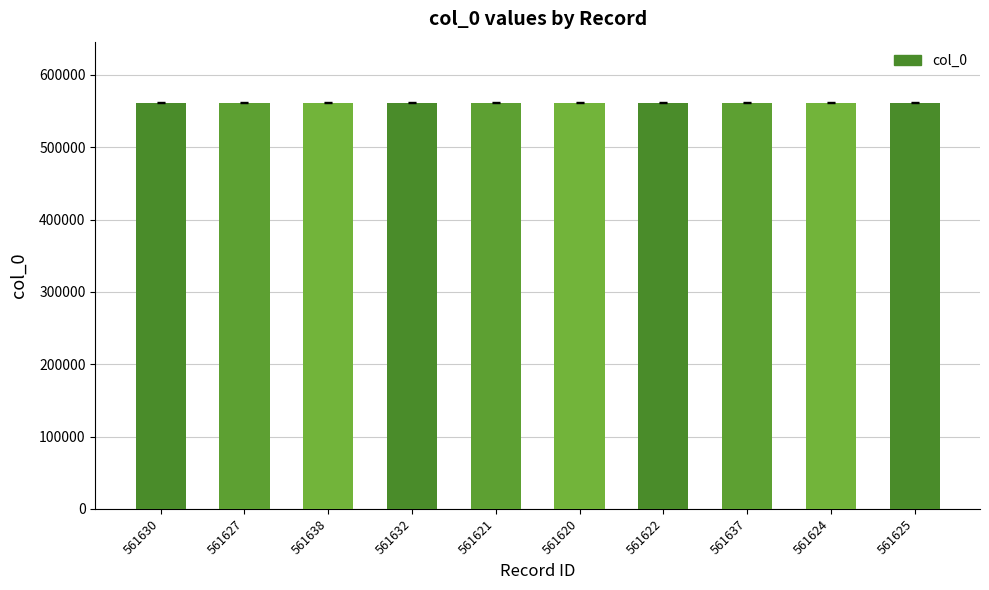

What is the sum of all values?

5616276